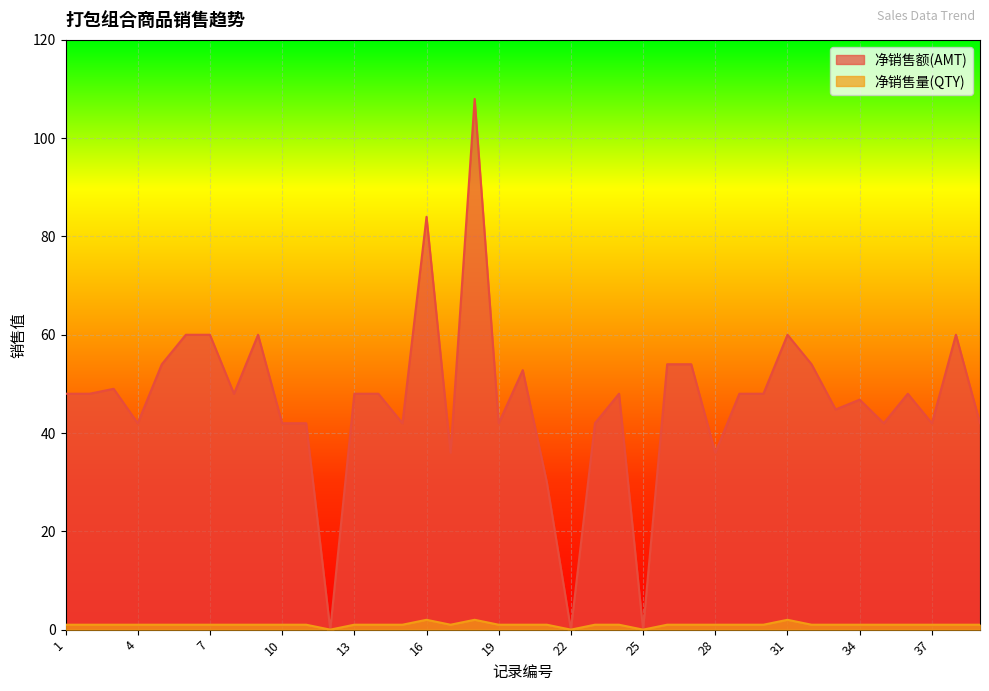

Where is 净销售量(QTY) nearest to the value 1?

1